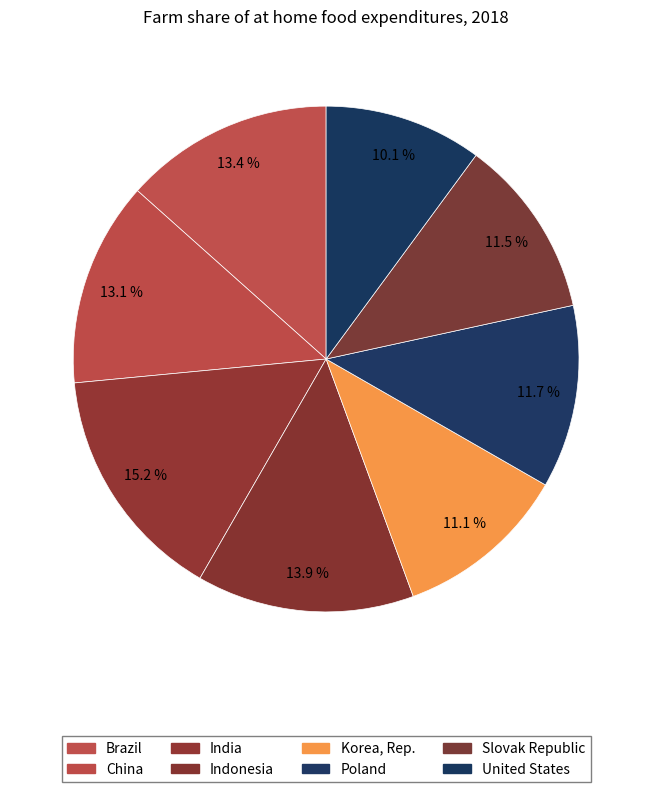

How much of the chart is everything except Korea, Rep.?

88.9%